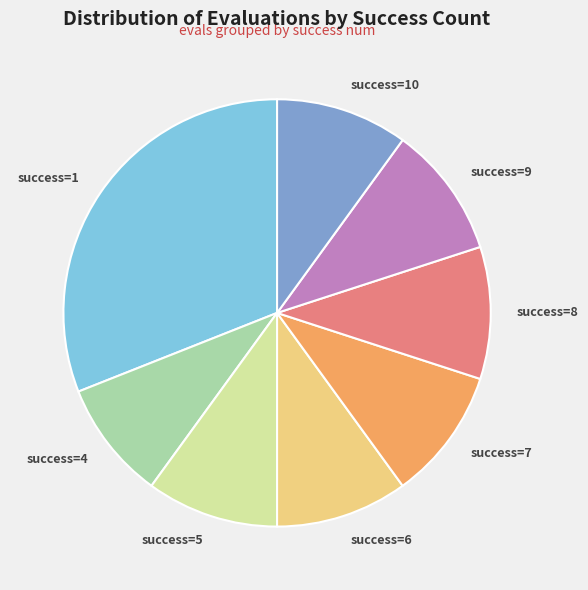

Approximately how many times larger is the value at success=6 compared to success=8?

1.0